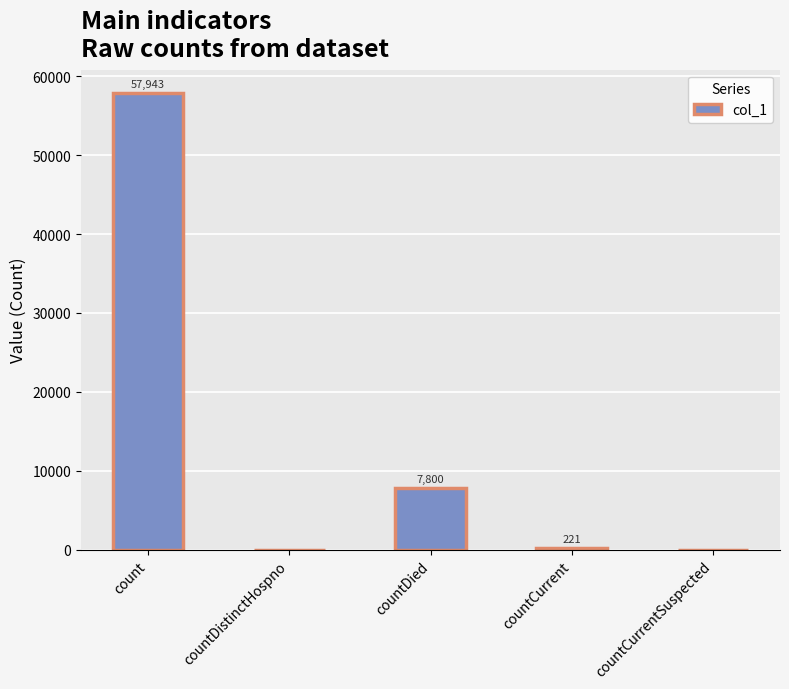

How many data points does each series have?

5